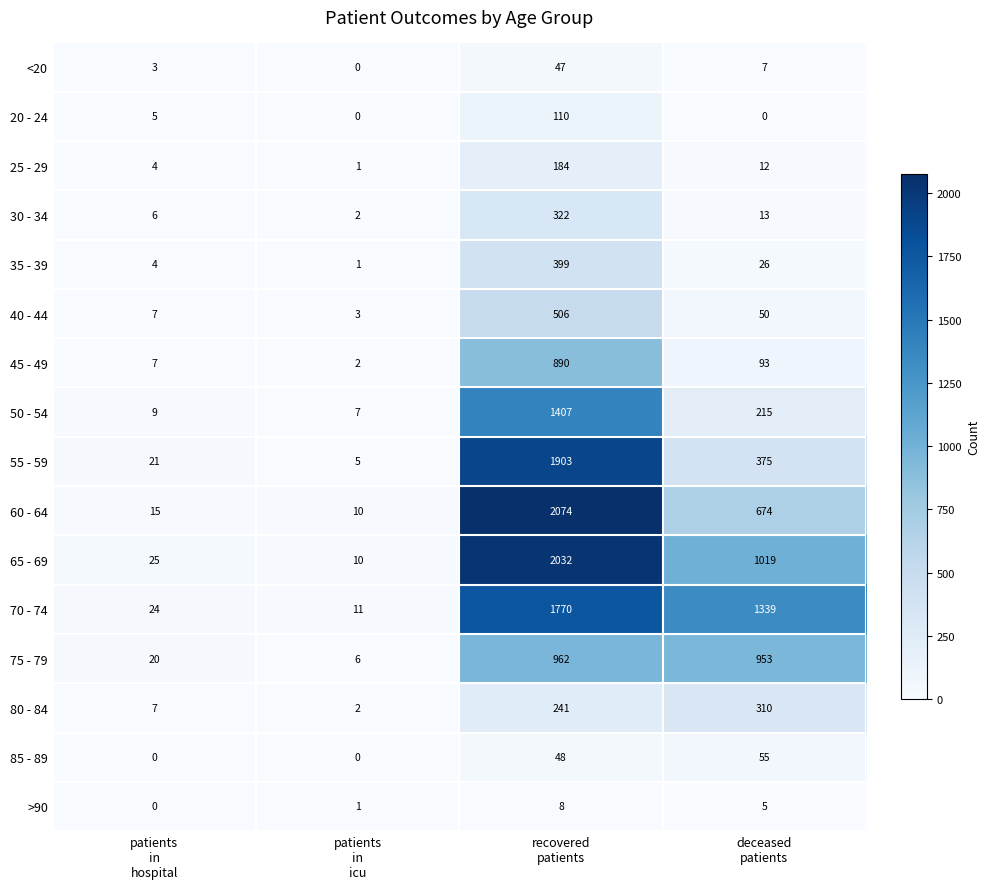

What is the difference between the highest and lowest values at recovered
patients?

2066